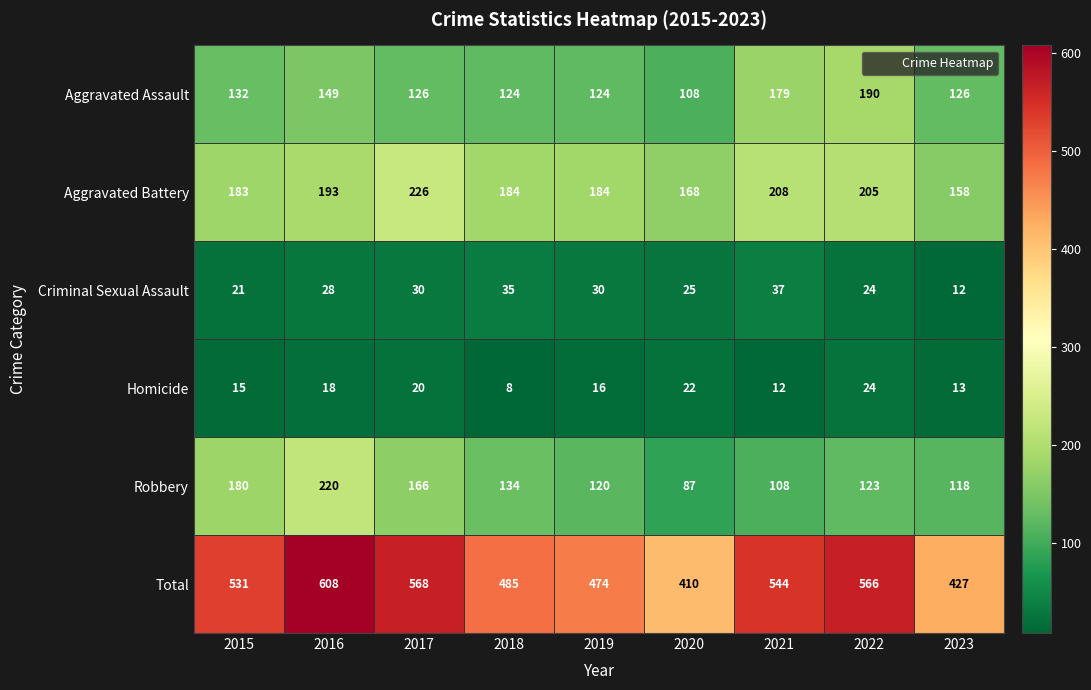

What is the highest value of the Aggravated Assault series?

190